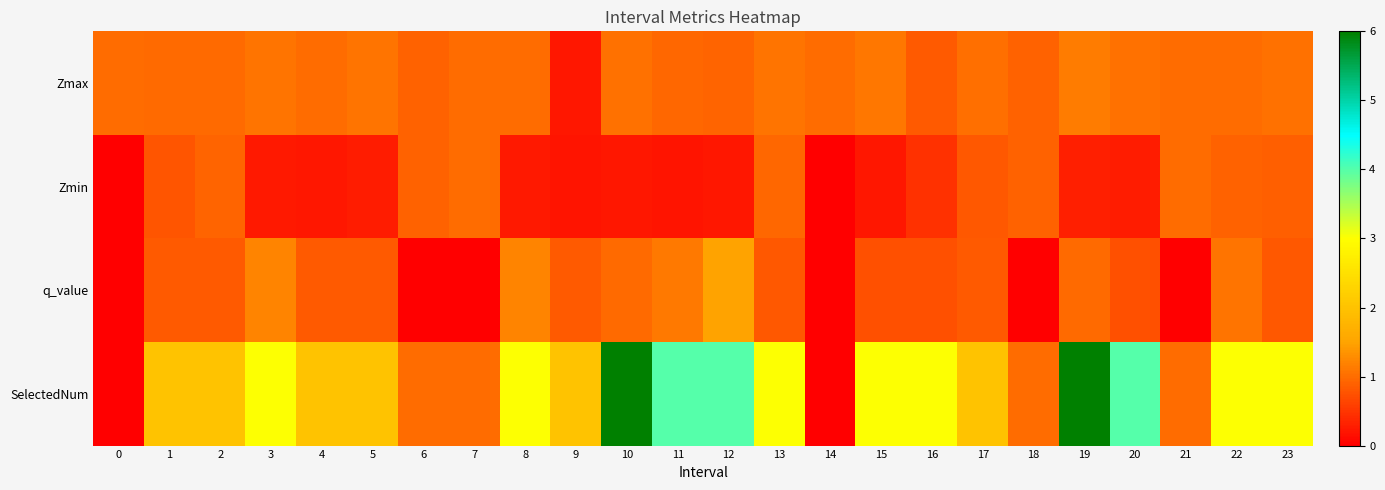

At how many categories does at least one series exceed 0?

24